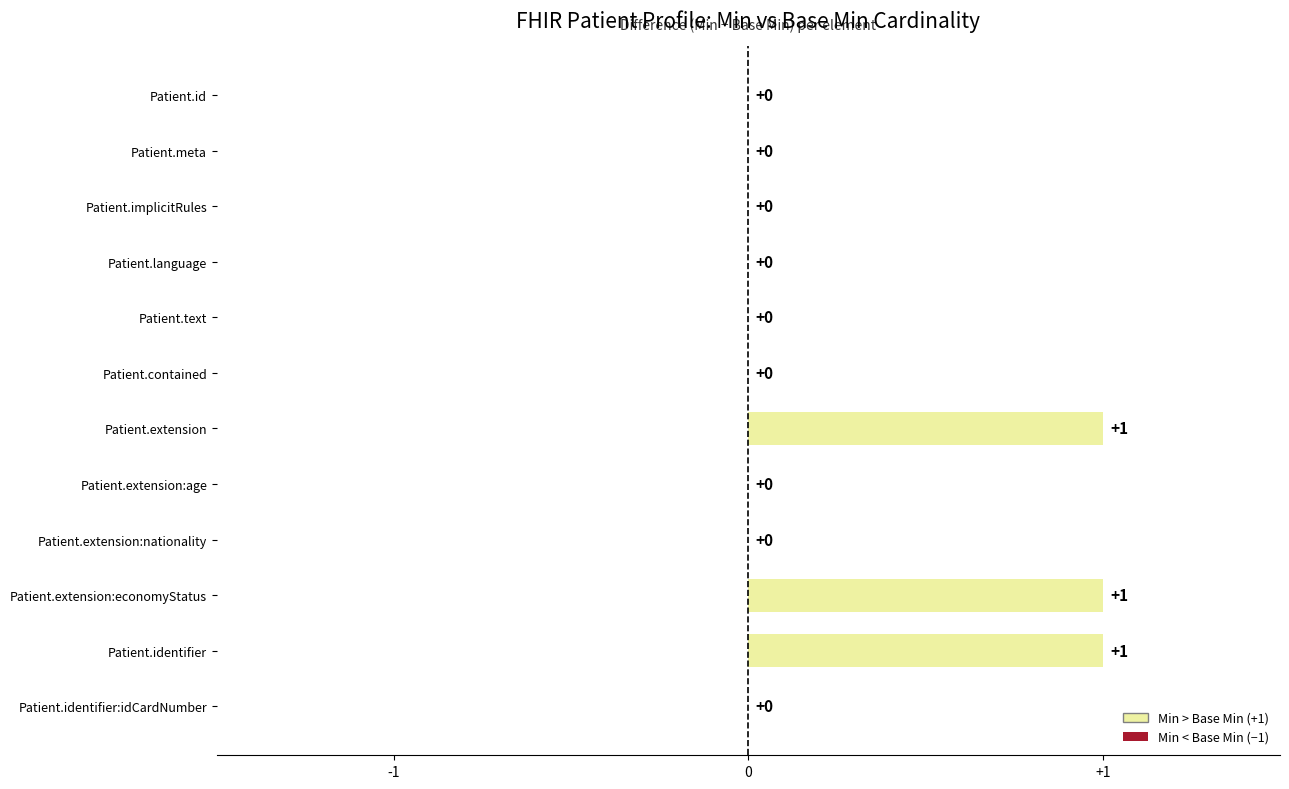

Reading top to bottom, extract all data points from this chart.

Patient.id=0	Patient.meta=0	Patient.implicitRules=0	Patient.language=0	Patient.text=0	Patient.contained=0	Patient.extension=1	Patient.extension:age=0	Patient.extension:nationality=0	Patient.extension:economyStatus=1	Patient.identifier=1	Patient.identifier:idCardNumber=0